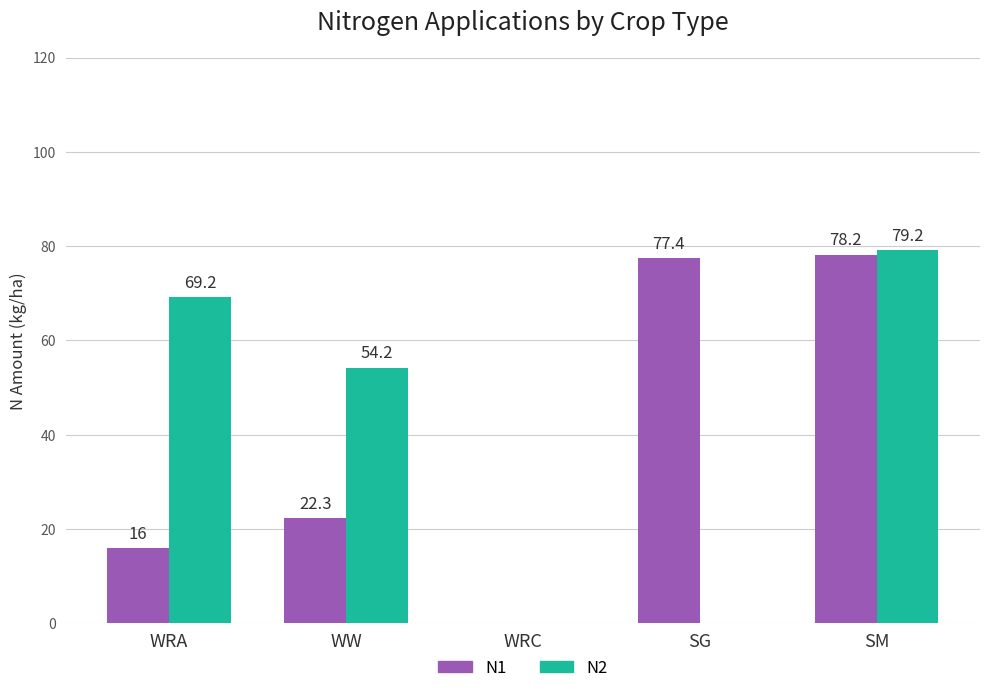

Reading left to right, what are all the values shown in this chart?

N1: WRA=16.0	WW=22.3	WRC=0.0	SG=77.4	SM=78.2
N2: WRA=69.2	WW=54.2	WRC=0.0	SG=0.0	SM=79.2